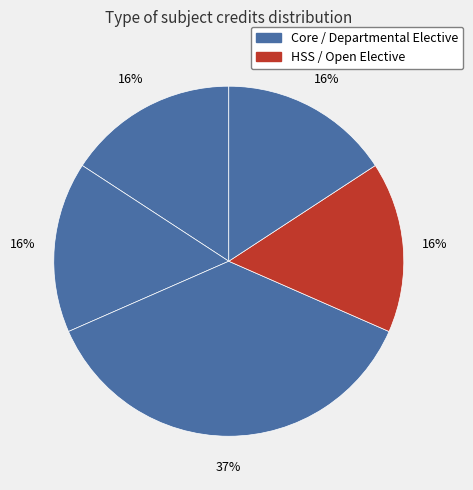

Is there any slice that represents more than half of the pie?

No